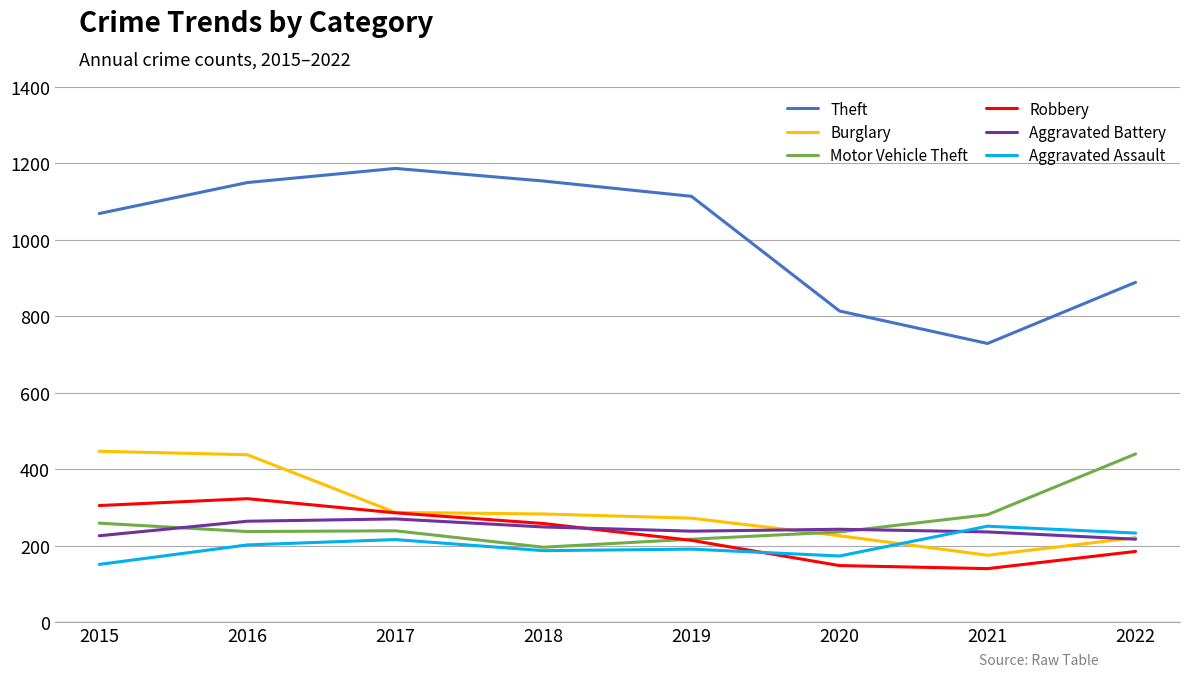

Which series changed the most between 2017 and 2020?

Theft